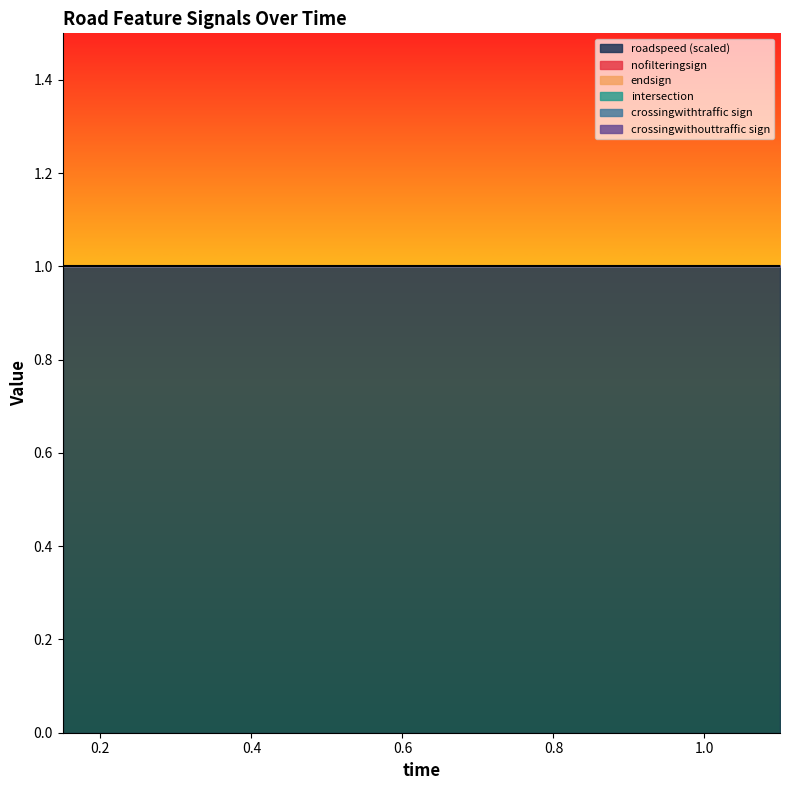

What is the greatest value displayed?

1.1